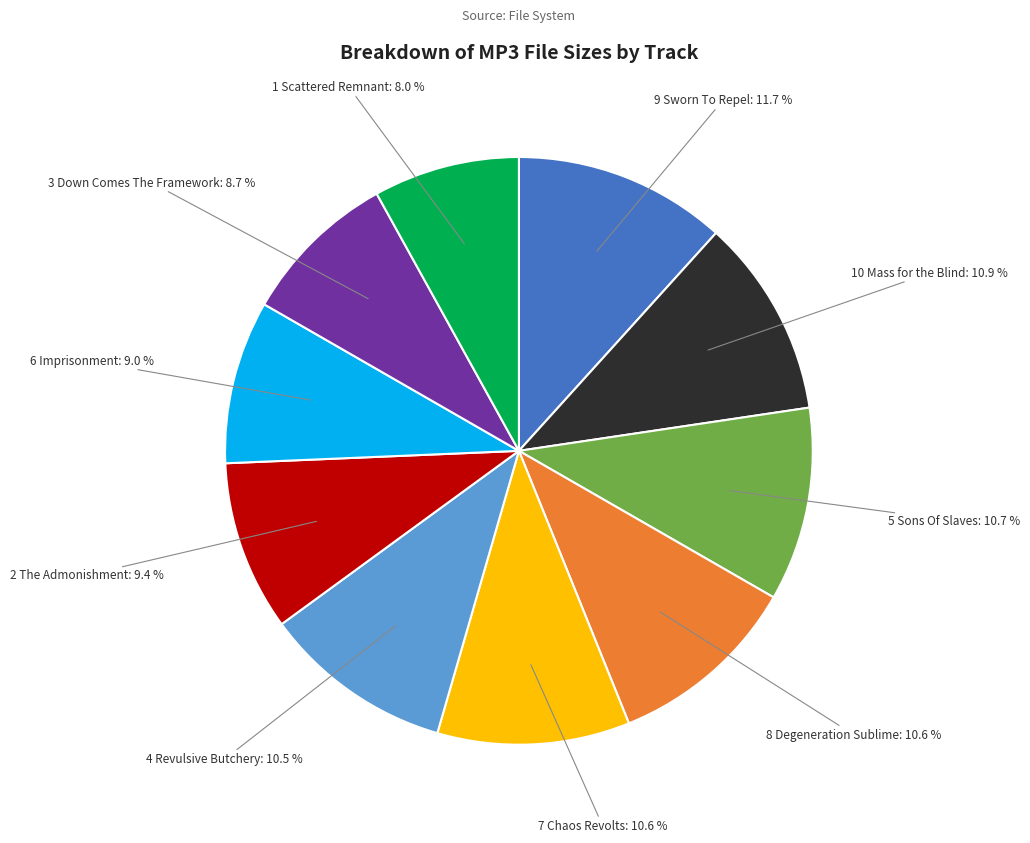

Combined, do 7 Chaos Revolts and 2 The Admonishment account for over 50%?

No